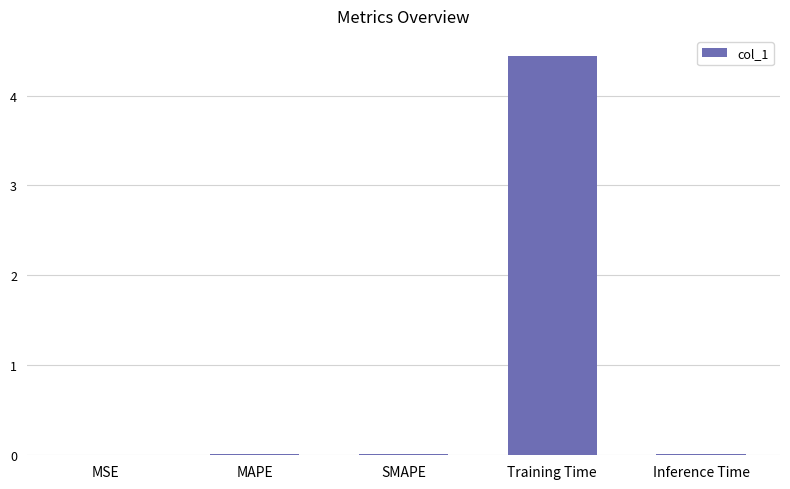

Is it true that the value at SMAPE is 0.0?

True